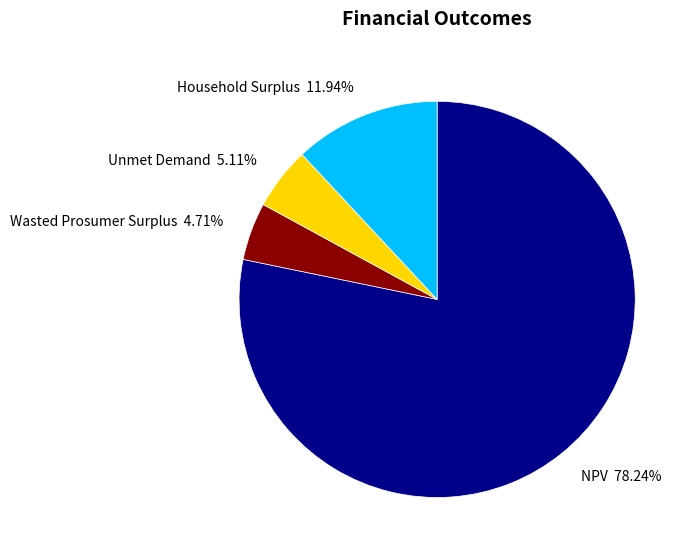

How many slices are in this pie chart?

4